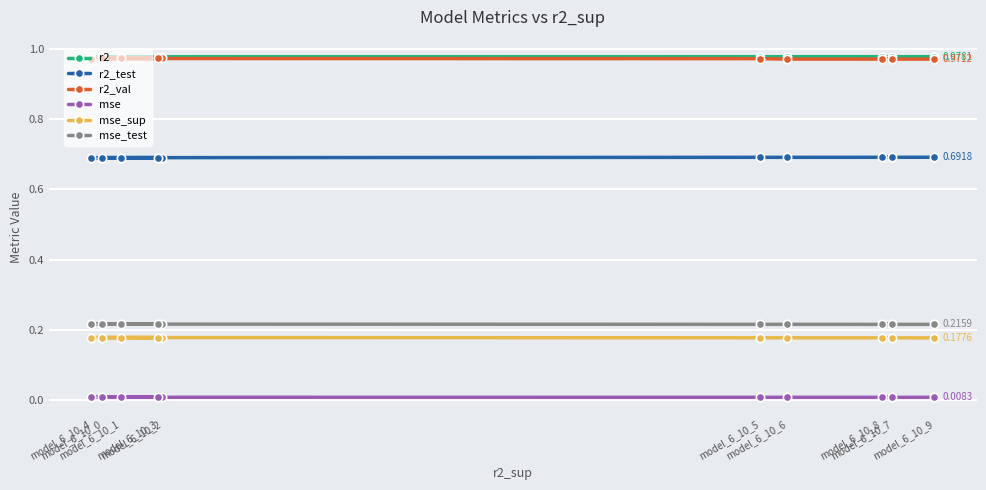

What are all the series names shown in the legend?

r2, r2_test, r2_val, mse, mse_sup, mse_test